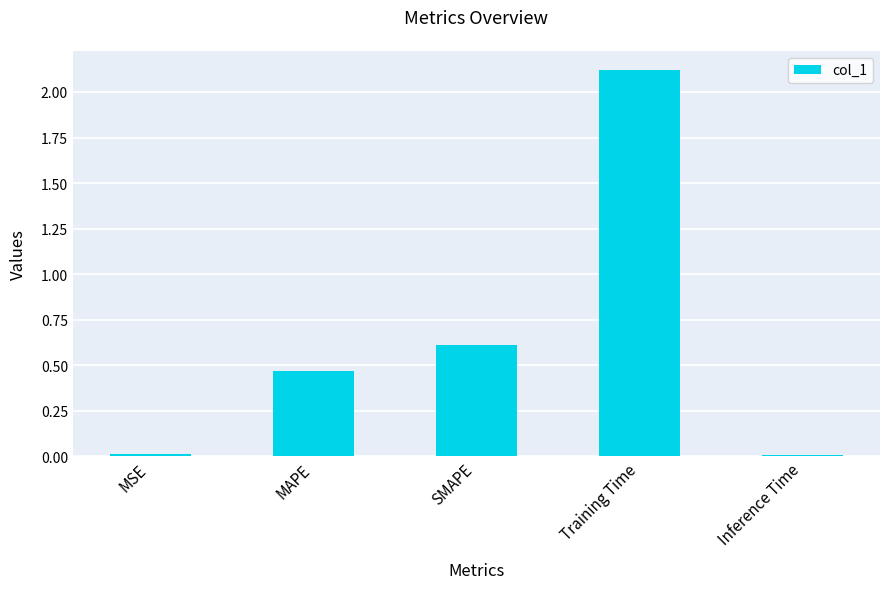

What is the ratio of the value at SMAPE to the value at Training Time?

0.3